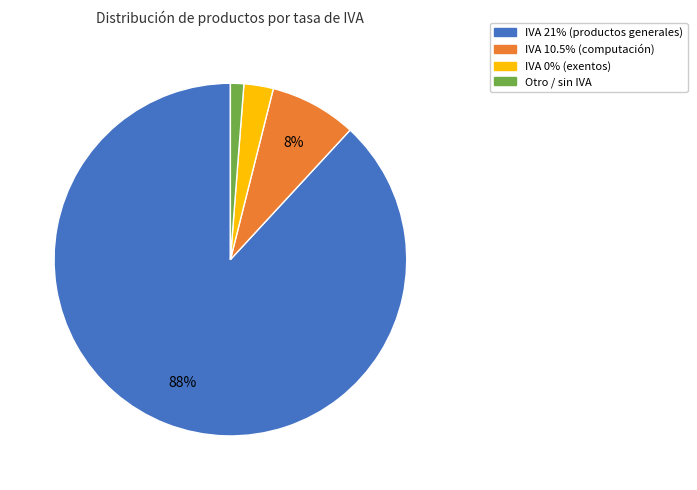

Is there any slice that represents more than half of the pie?

Yes